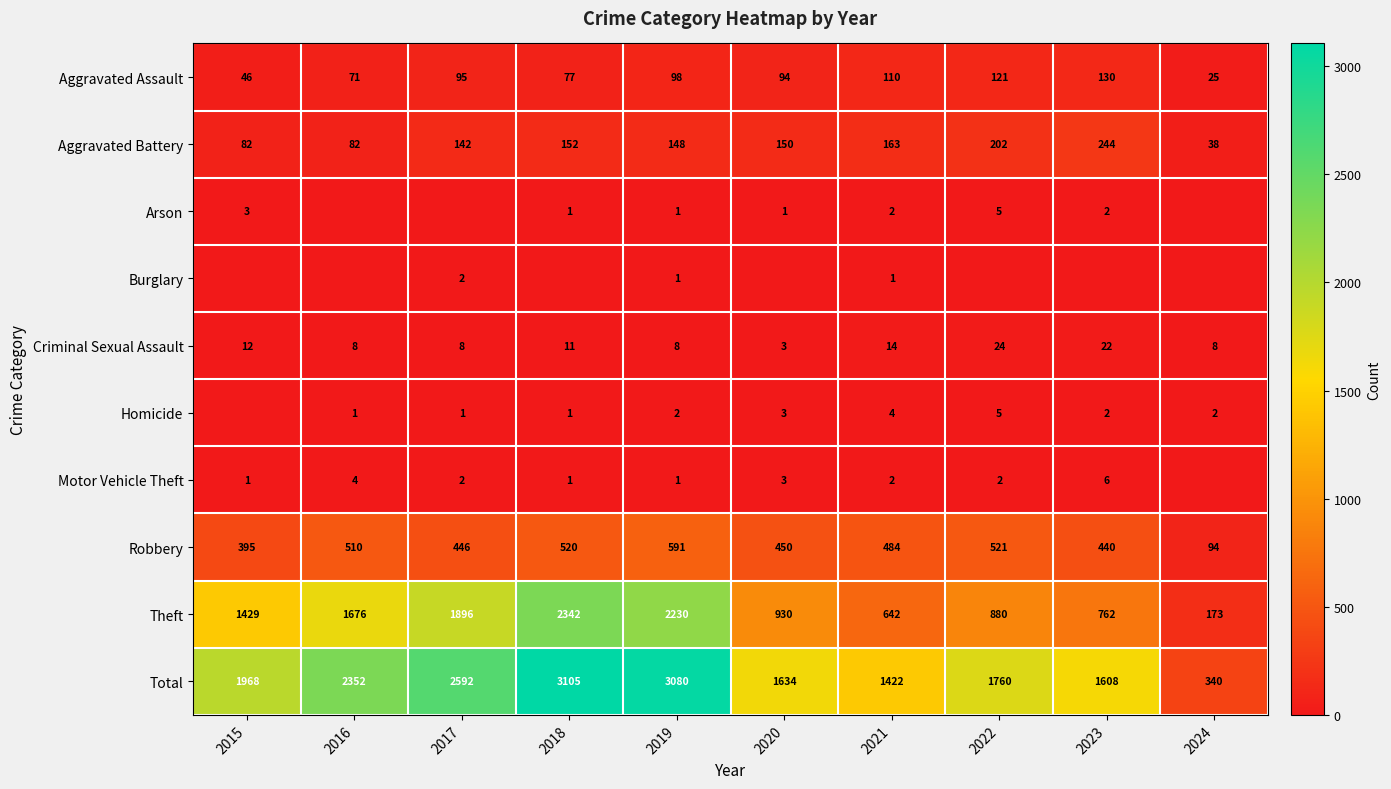

Where is Aggravated Battery nearest to the value 141?

2017